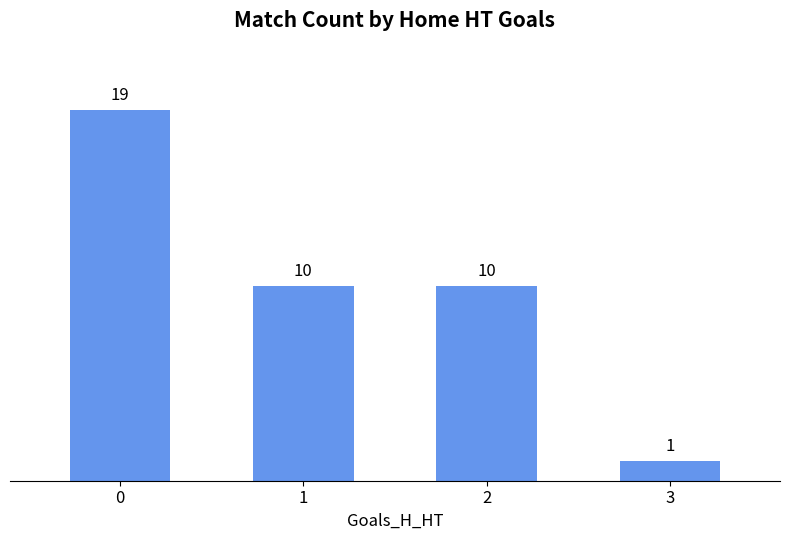

What is the change in value from 0 to 1?

-9